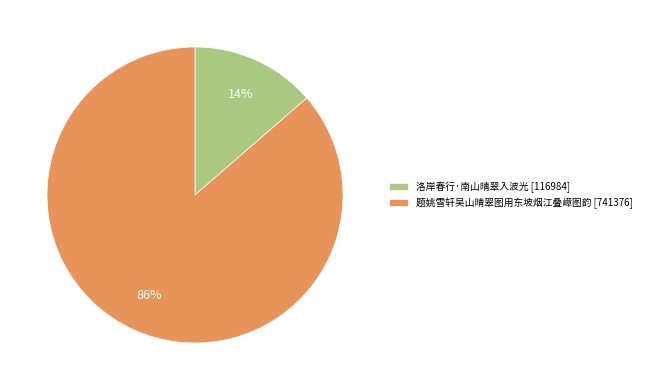

How many segments does this pie chart have?

2